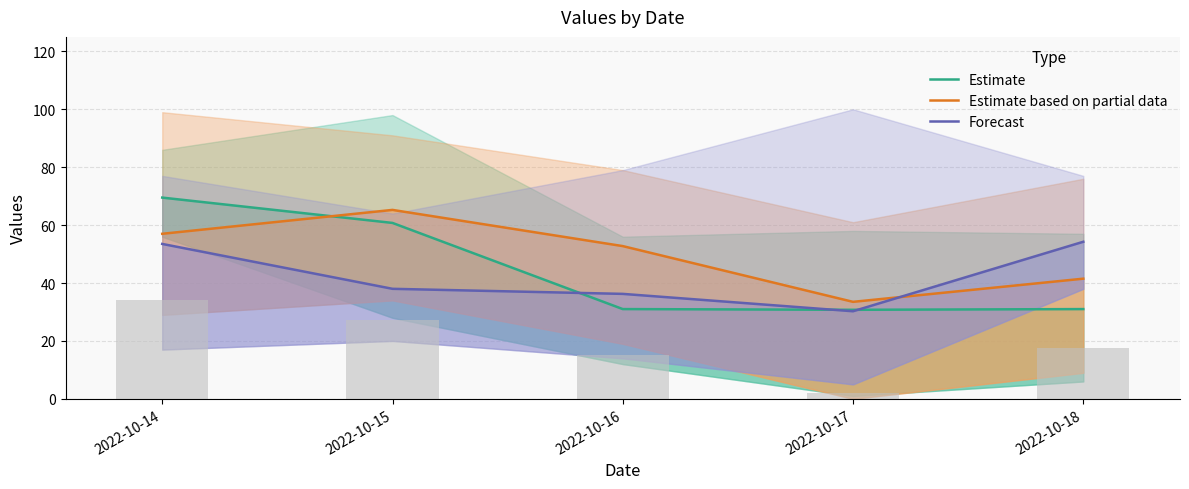

What is the value of the Forecast bar at the 5th from the left?

54.2